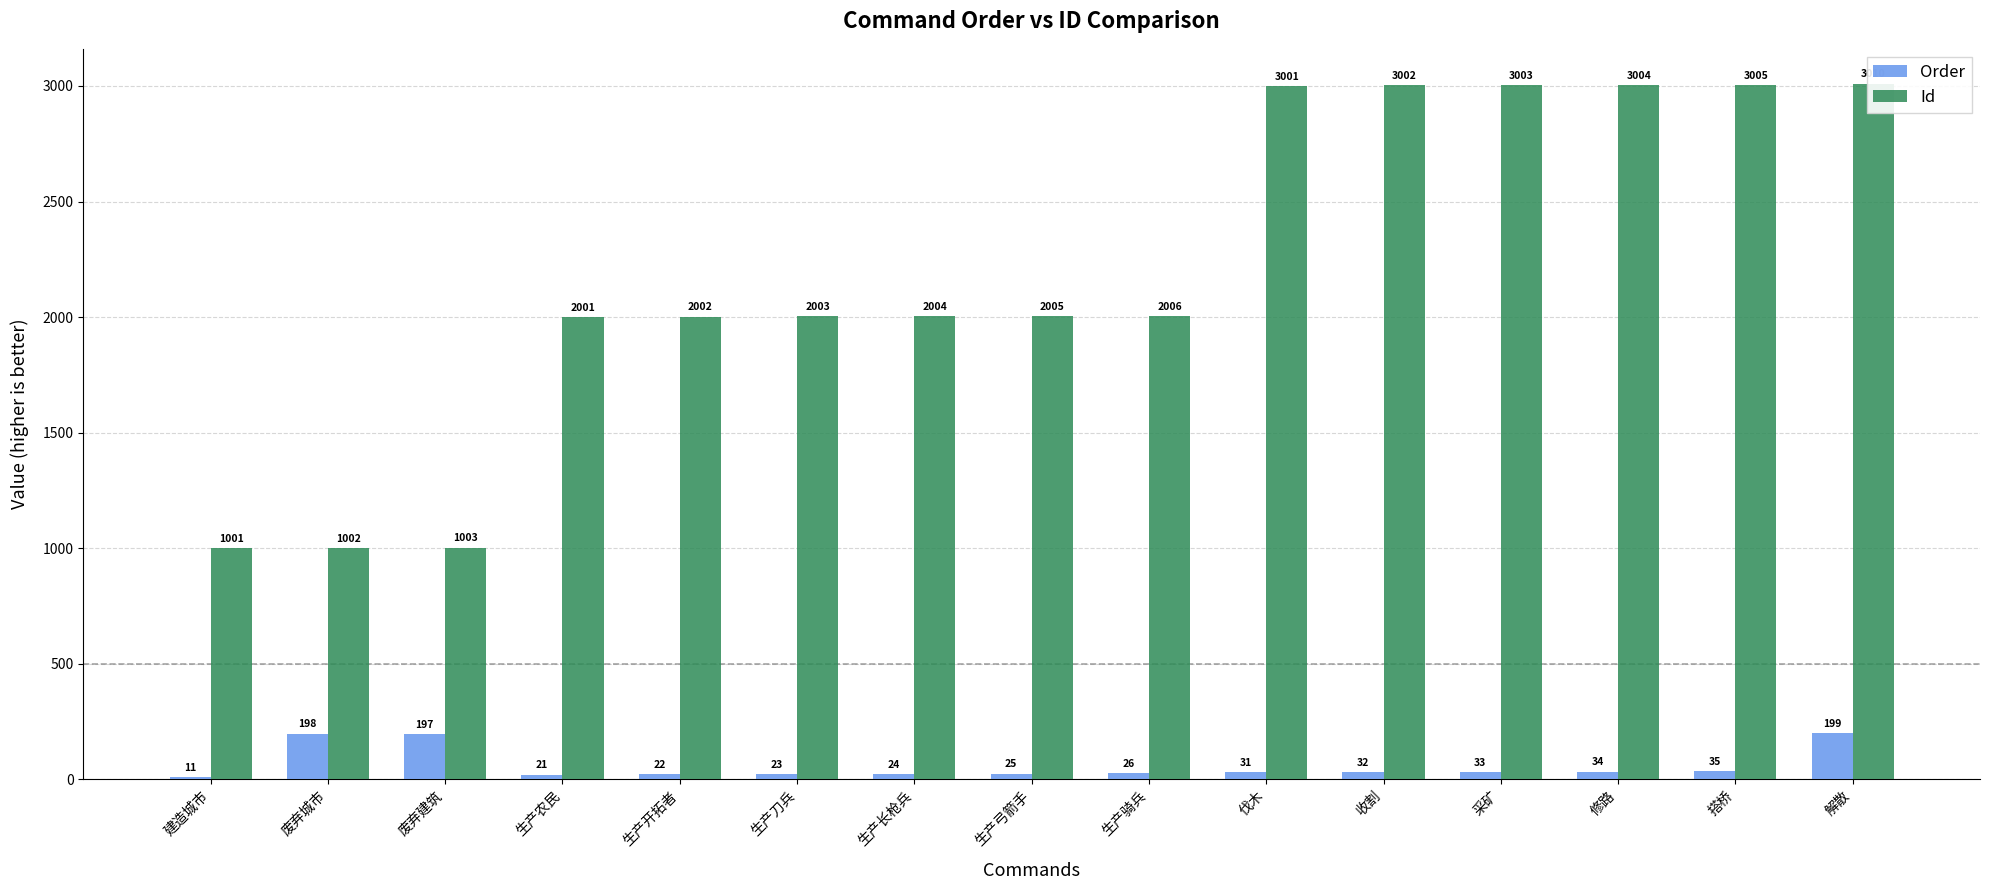

At which category is the sum across all series the highest?

解散